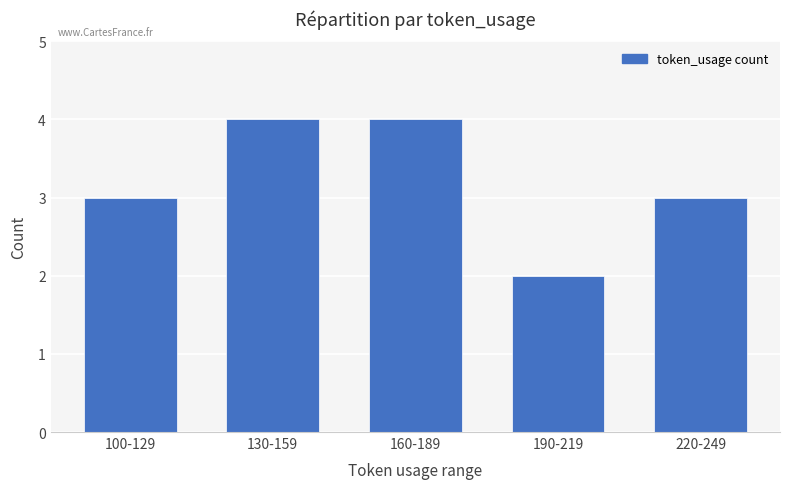

What position from the left is 160-189?

3